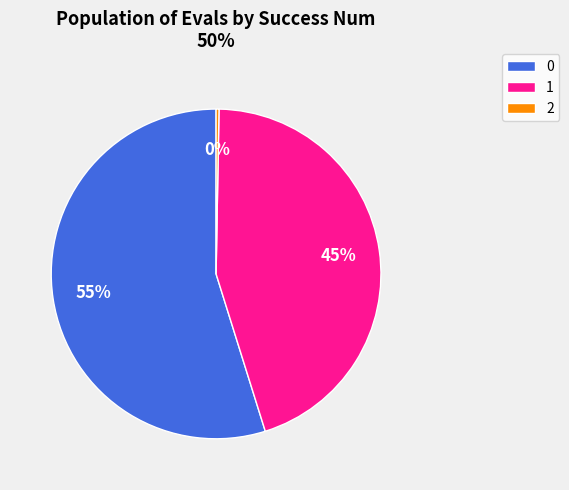

To the nearest percent, what is the average slice percentage?

33%